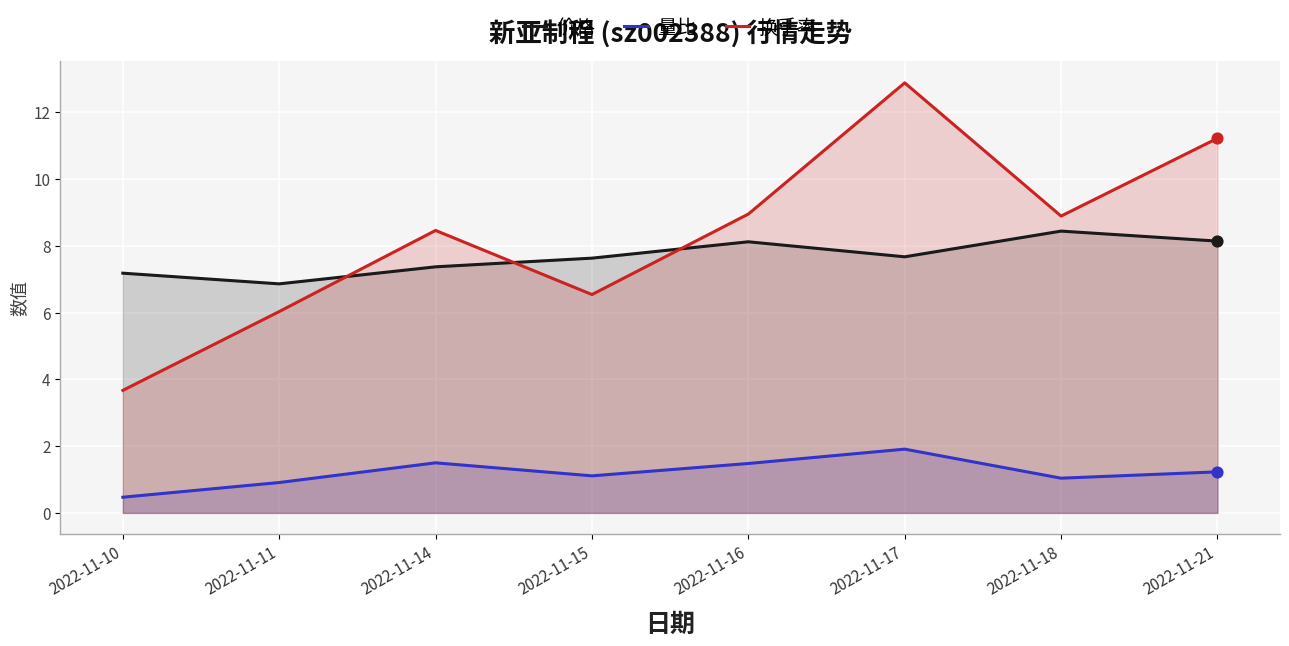

What are all the series names shown in the legend?

价格, 量比, 换手率